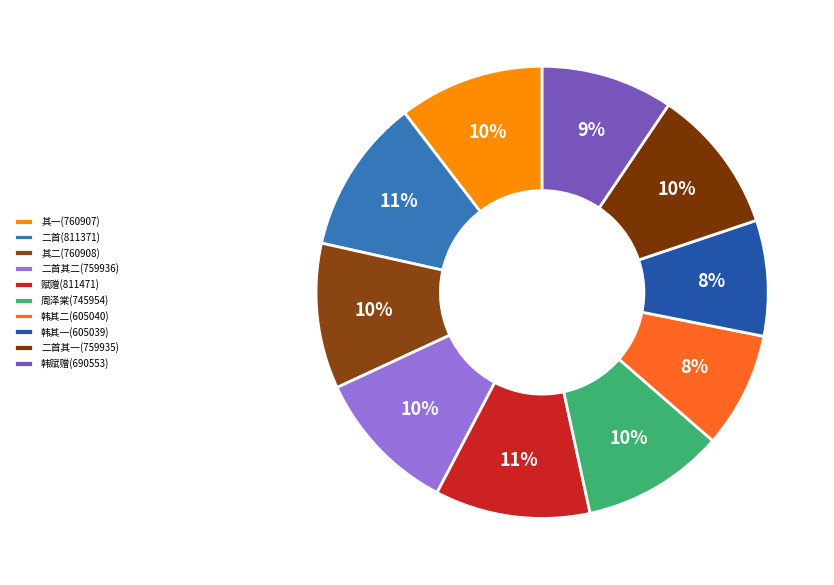

Is there a majority slice in this chart?

No